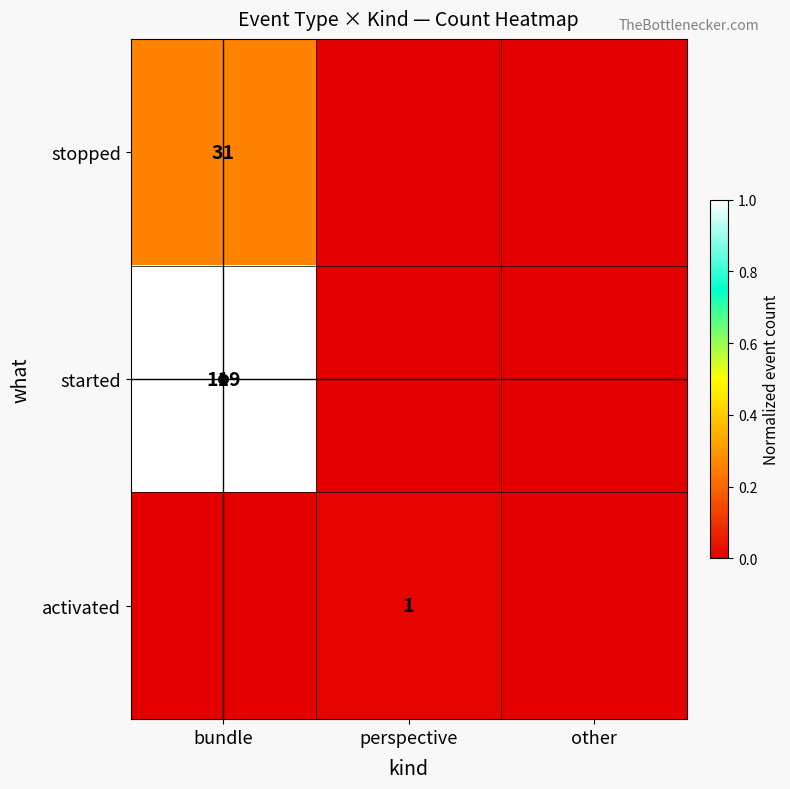

Is it true that activated equals 2 at perspective?

False